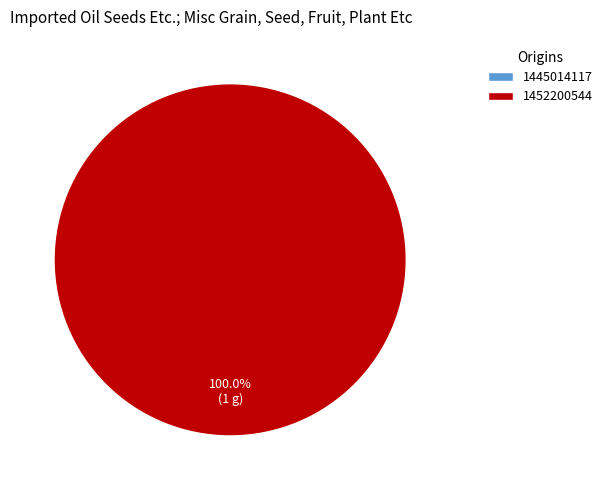

What is the total percentage of 1452200544 and 1445014117?

100.0%